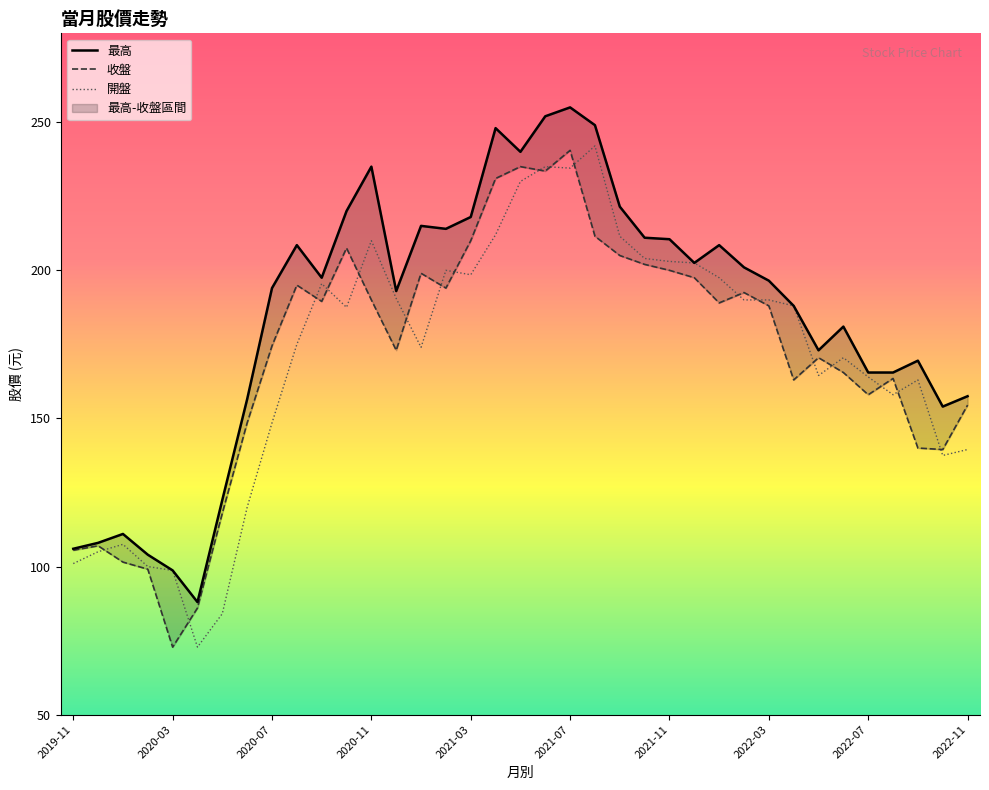

What is the maximum value for 開盤?

242.0